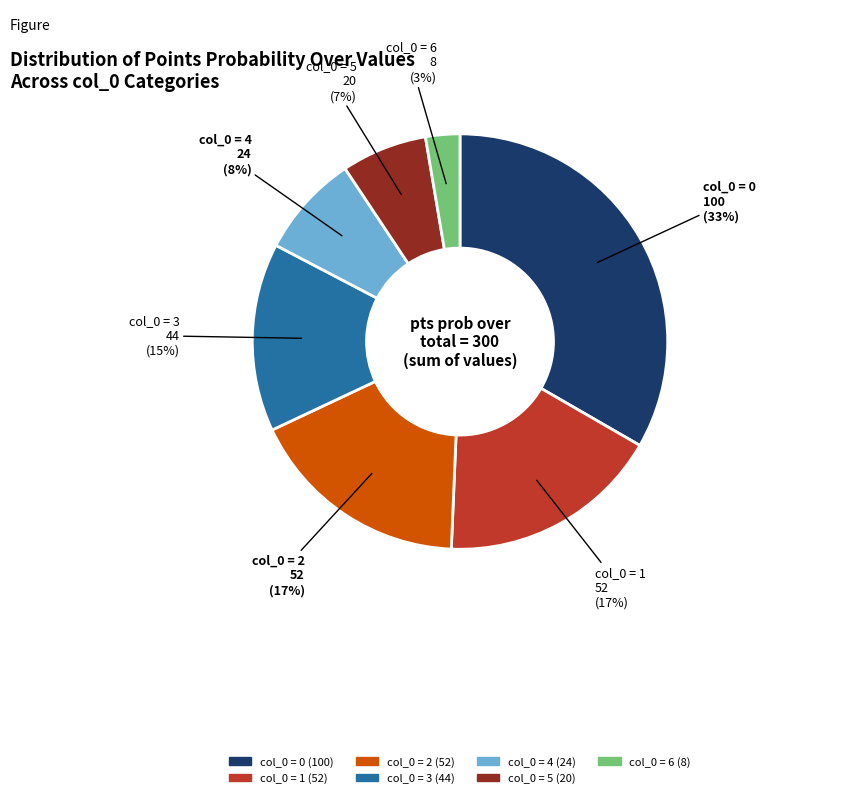

How many segments does this pie chart have?

7